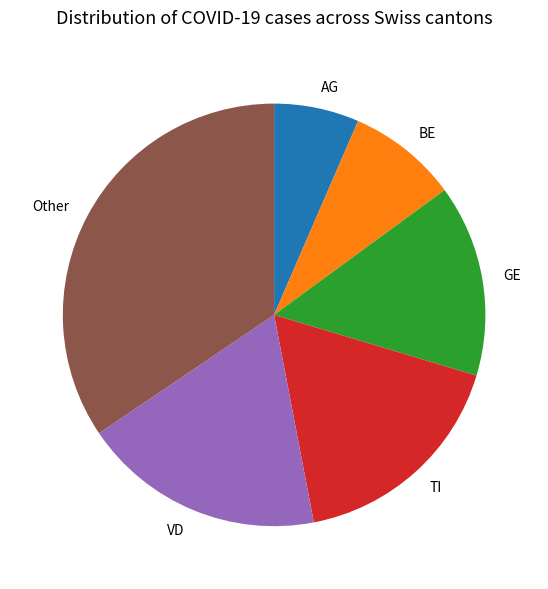

Do VD and BE together represent more than half of the pie?

No